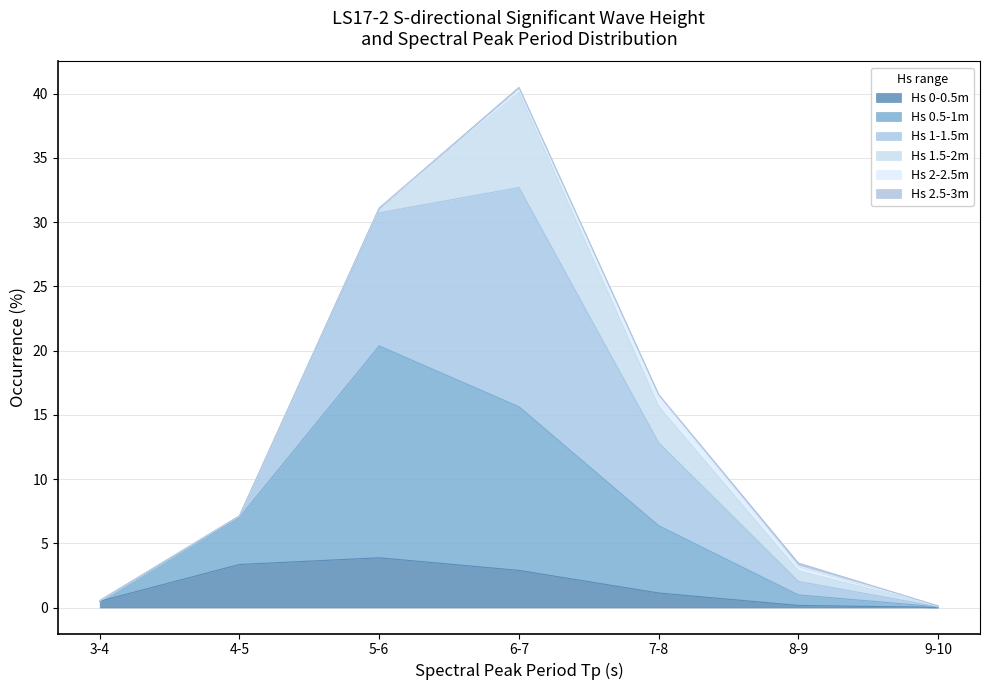

Read the Hs 0.5-1m value at 7-8.

6.4